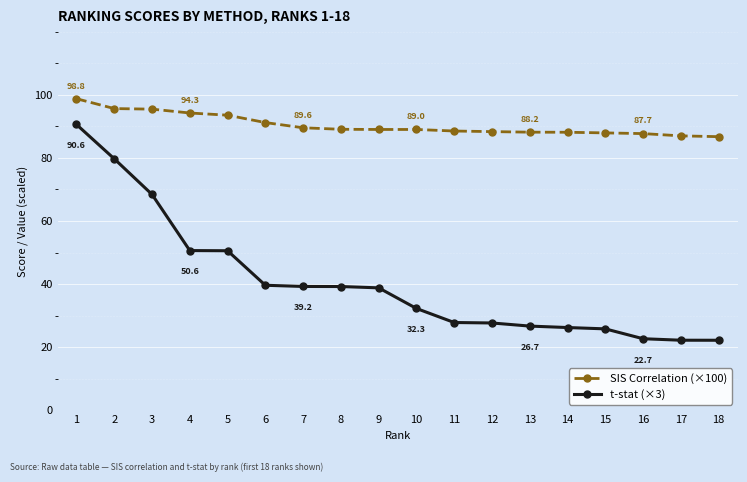

What is the difference between the highest and lowest values at 4?

43.6